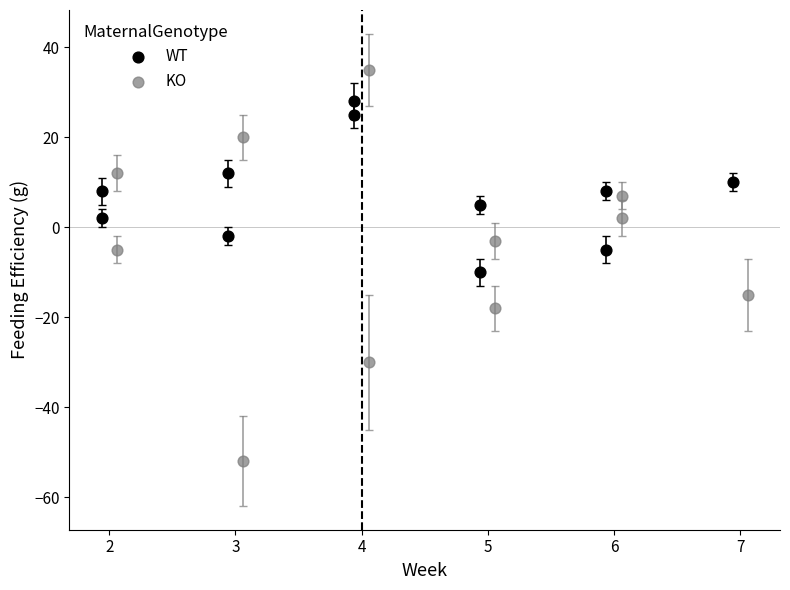

Which series reaches the minimum Y coordinate?

KO